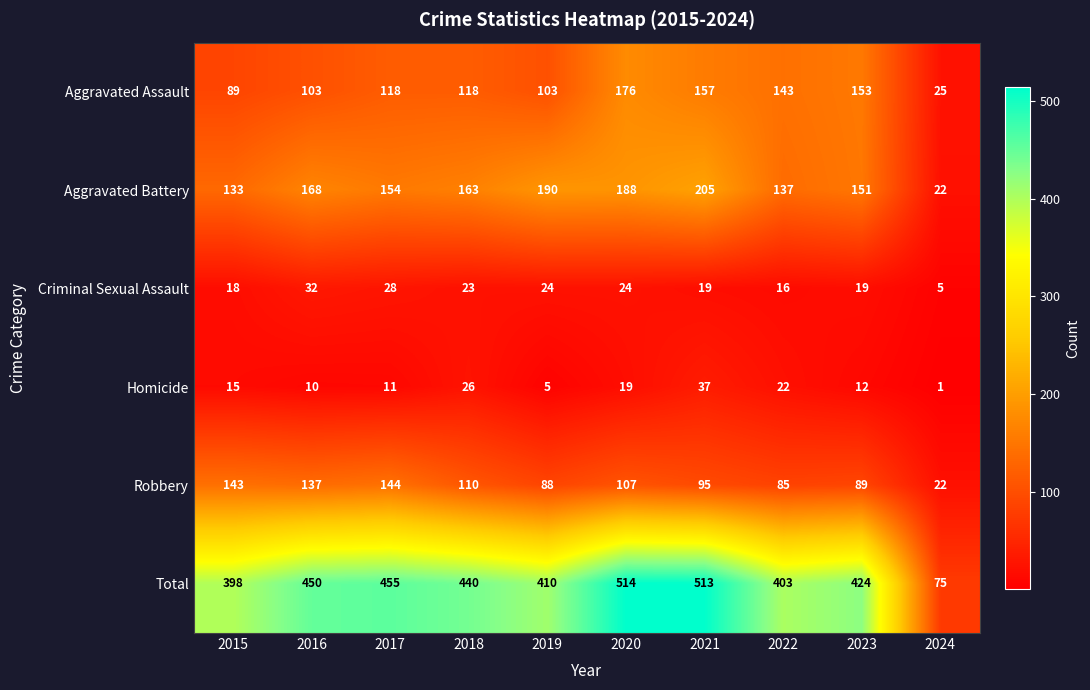

Is it true that Aggravated Battery equals 190 at 2019?

True